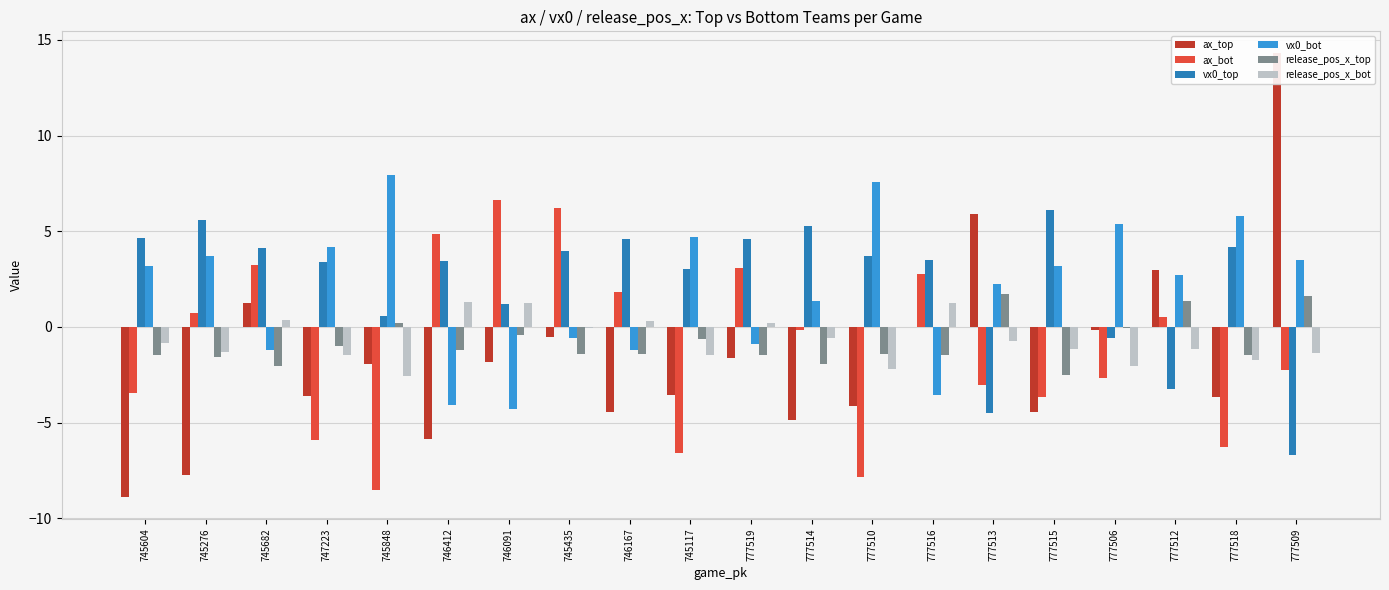

How many bars are there in total?

120